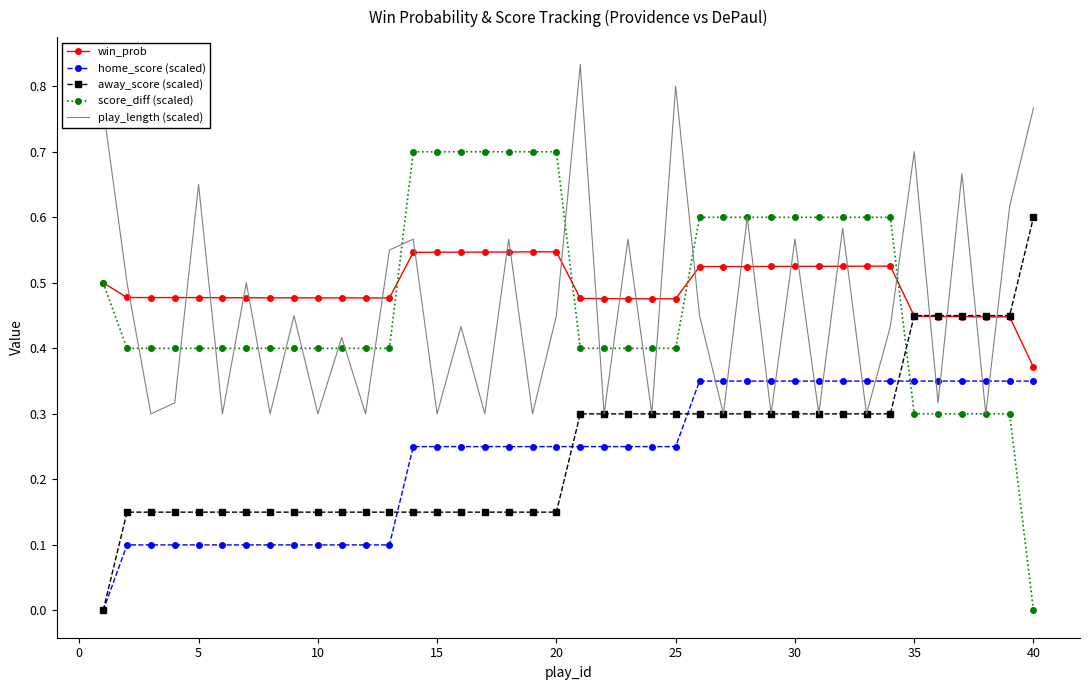

How many interior local valleys does the play_length (scaled) series have?

16